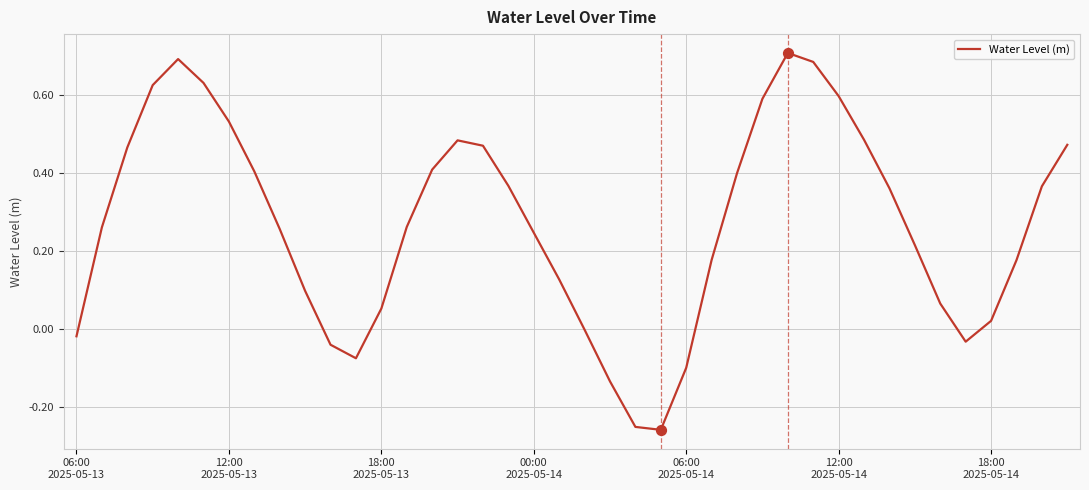

What is the difference between the maximum and minimum values?

1.0